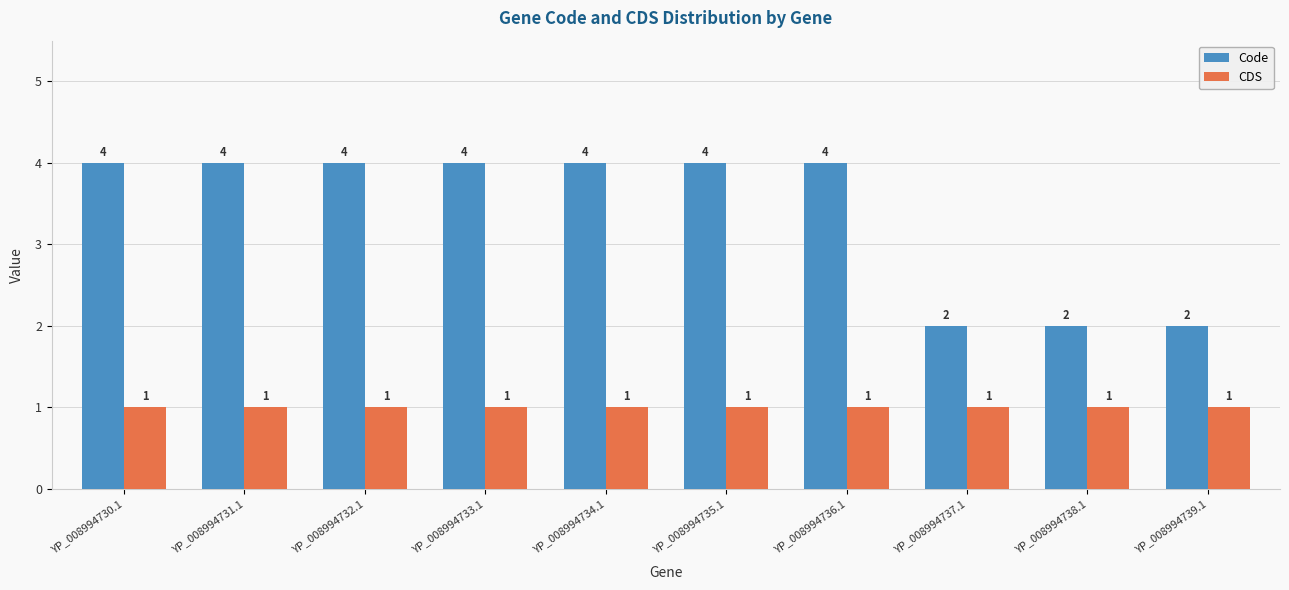

List the series in order of their peak value, lowest first.

CDS, Code